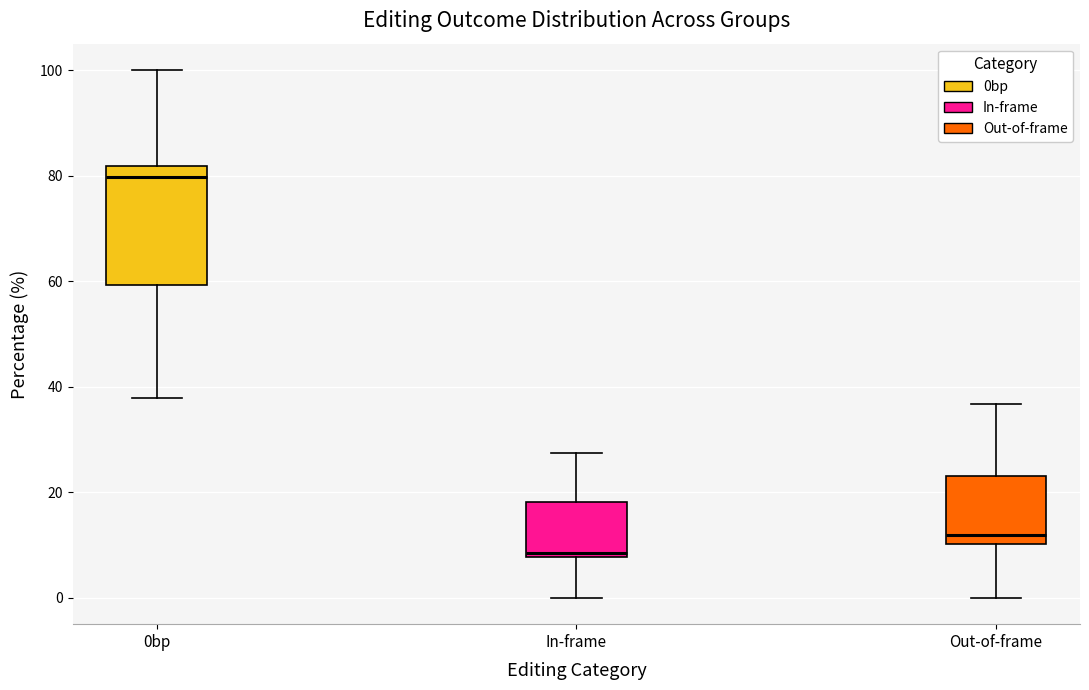

Reading left to right, read every box against the y-axis: the position of its median line, the range the box covers, and the ends of its whiskers. The values are not printed on the chart, so give them approximately, as read against the axis.

0bp: median 80, box 60 to 82, whiskers 38 to 100
In-frame: median 8 (just above the box's lower edge), box 8 to 18, whiskers 0 to 28
Out-of-frame: median 12, box 10 to 24, whiskers 0 to 36